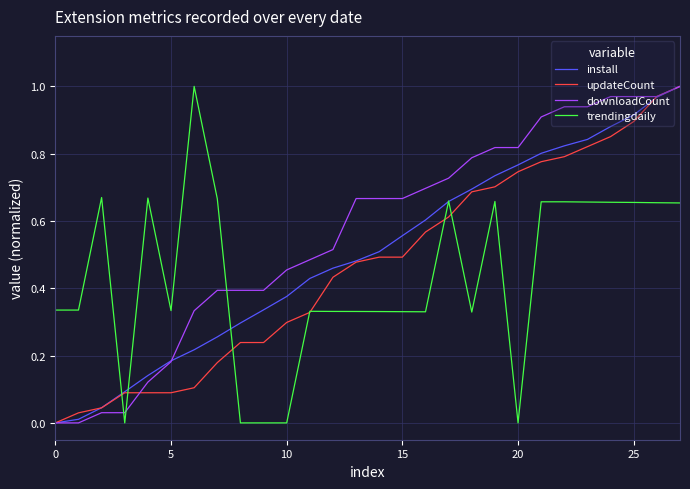

Rank the series by their average value, from highest to lowest.

downloadCount, install, updateCount, trendingdaily